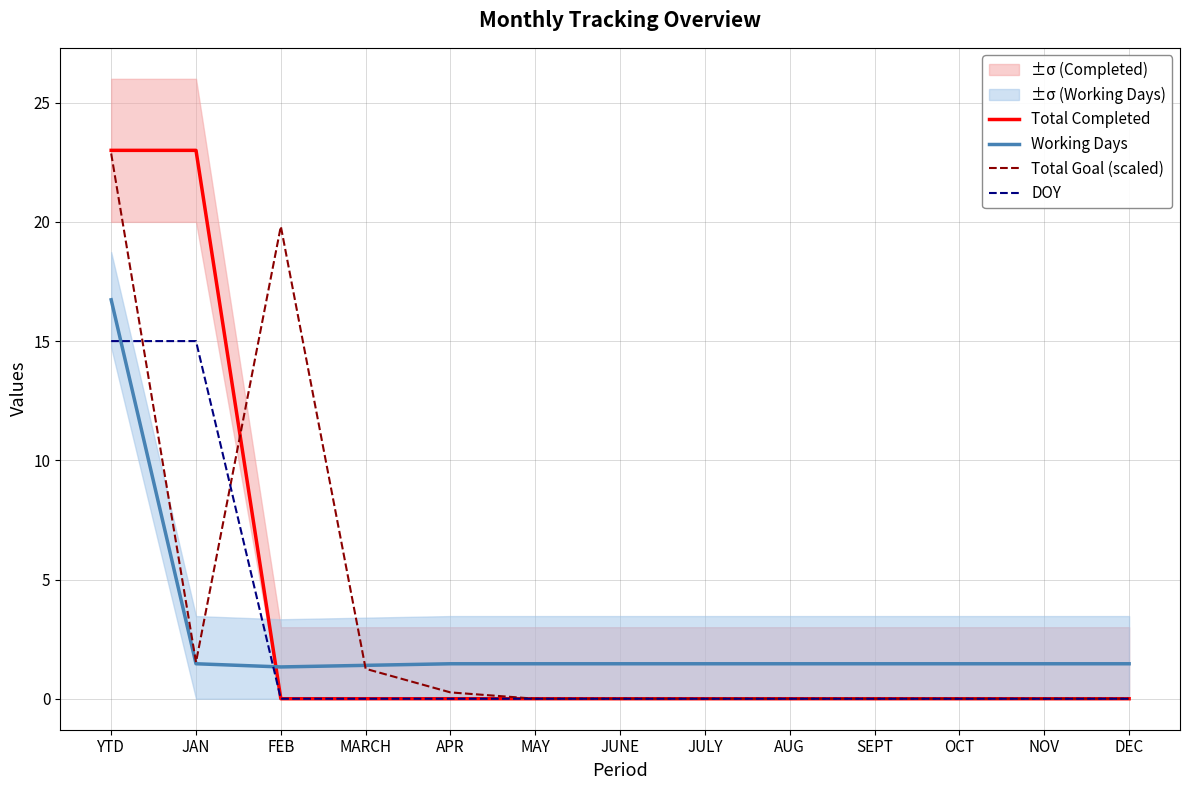

At which category does Total Goal (scaled) reach its first local valley?

JAN